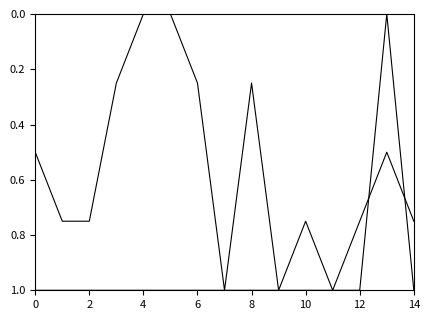

How many lines are shown in the chart?

2